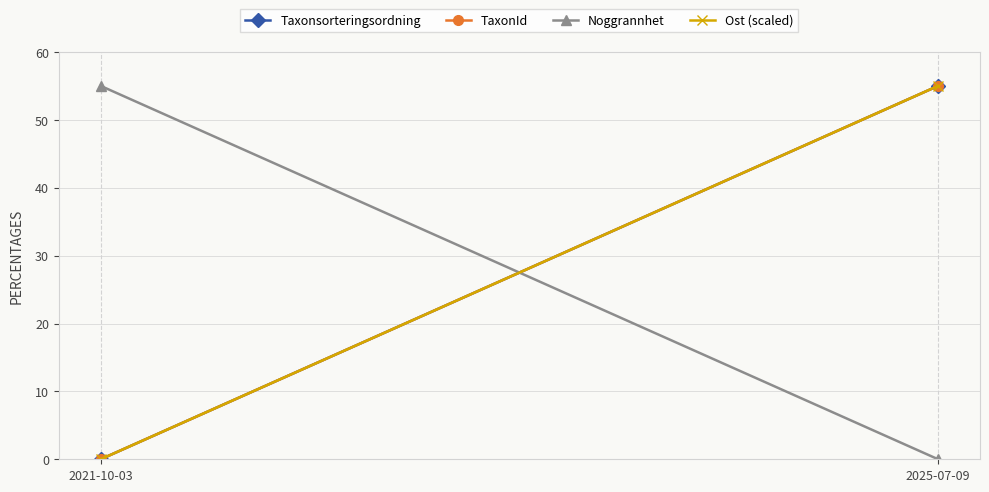

Which has a higher value, 2025-07-09 or 2021-10-03?

2025-07-09